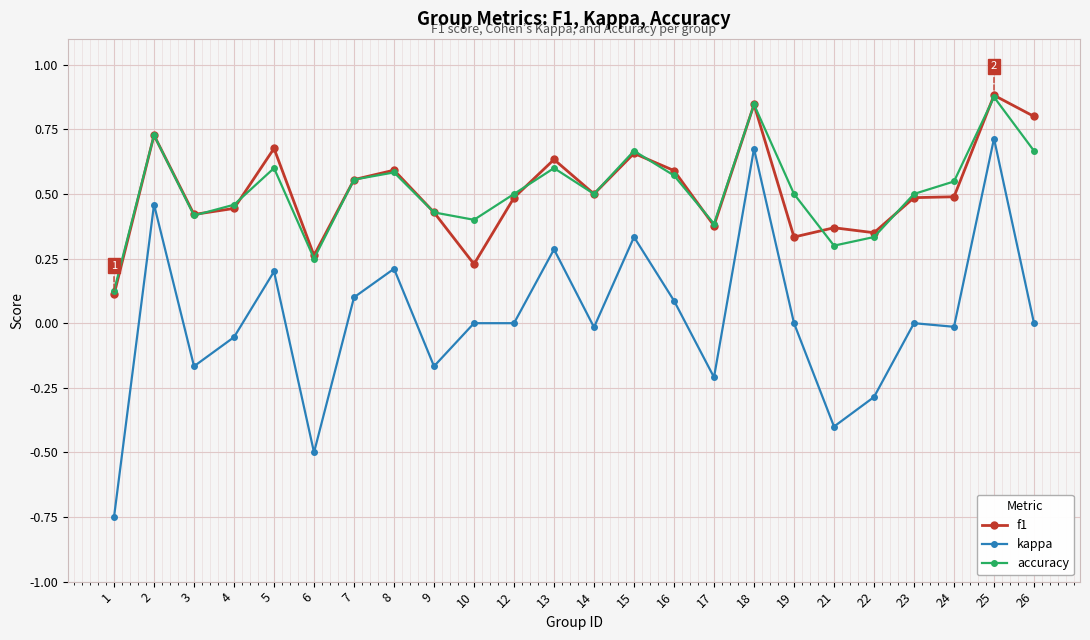

True or false: f1 and accuracy intersect in this chart.

True